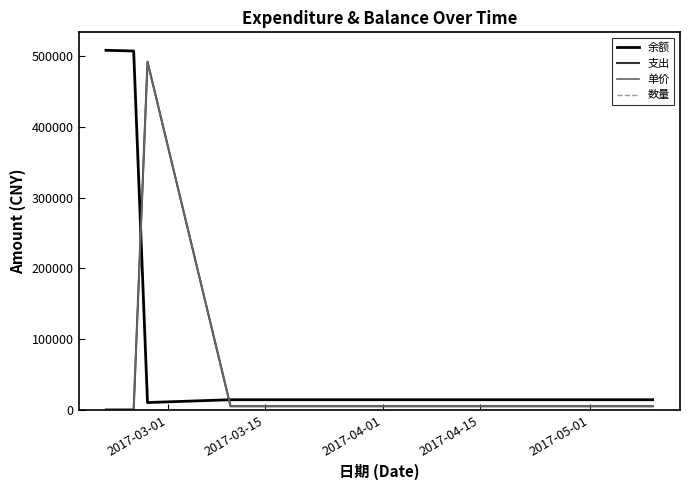

Is this an area chart (filled region under the line)?

No